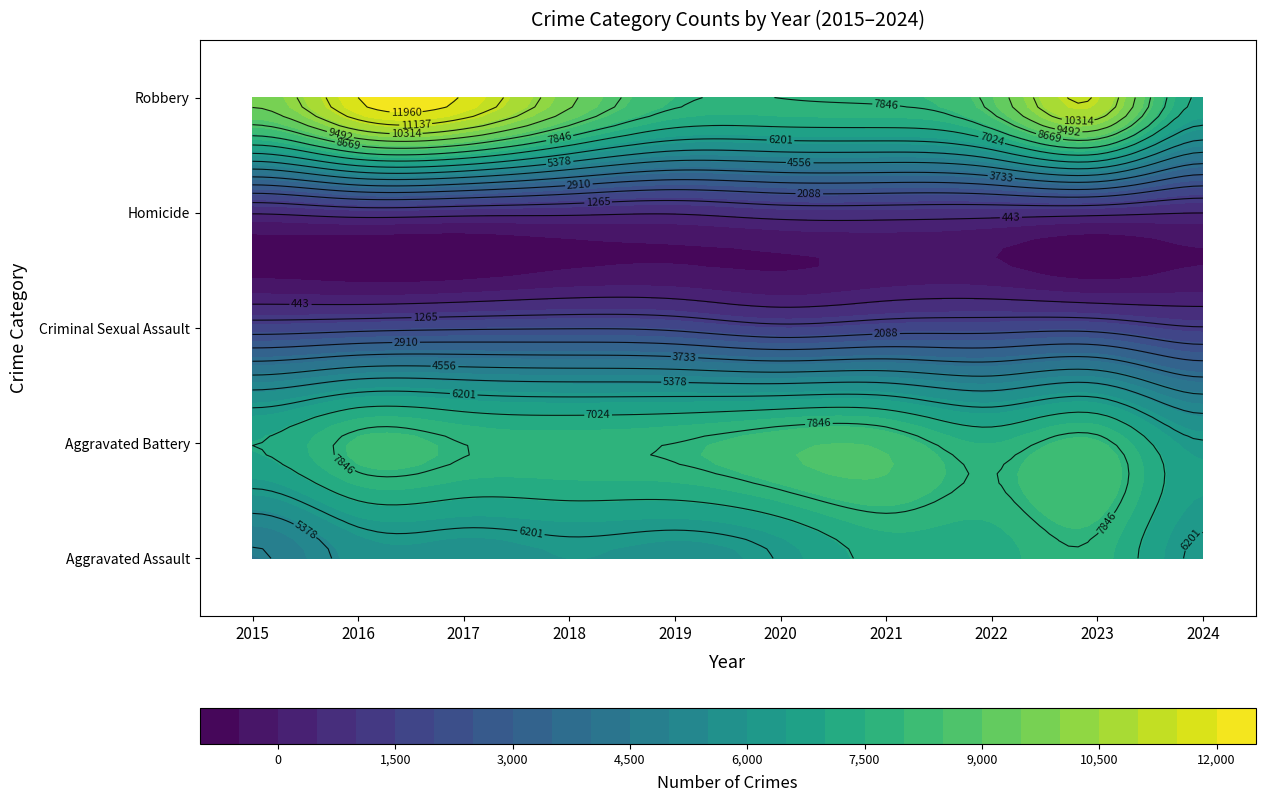

At which label does Aggravated Battery first exceed 7858?

2016